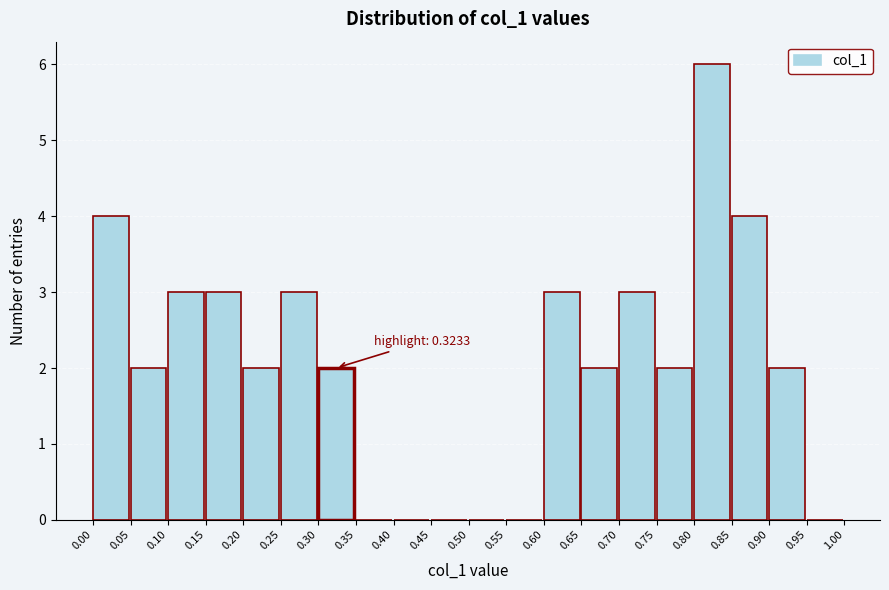

Over which range of the x-axis is the bar tallest?

0.80 to 0.85